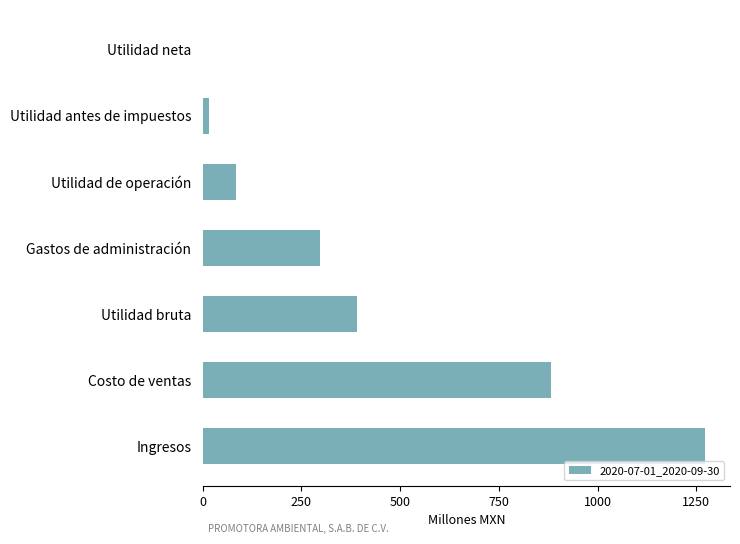

Are the bars horizontal?

Yes